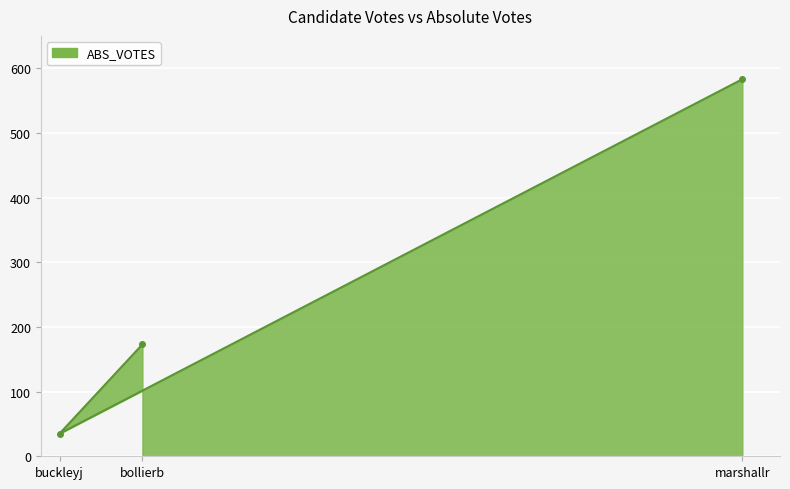

What is the change in value from buckleyj to marshallr?

+548